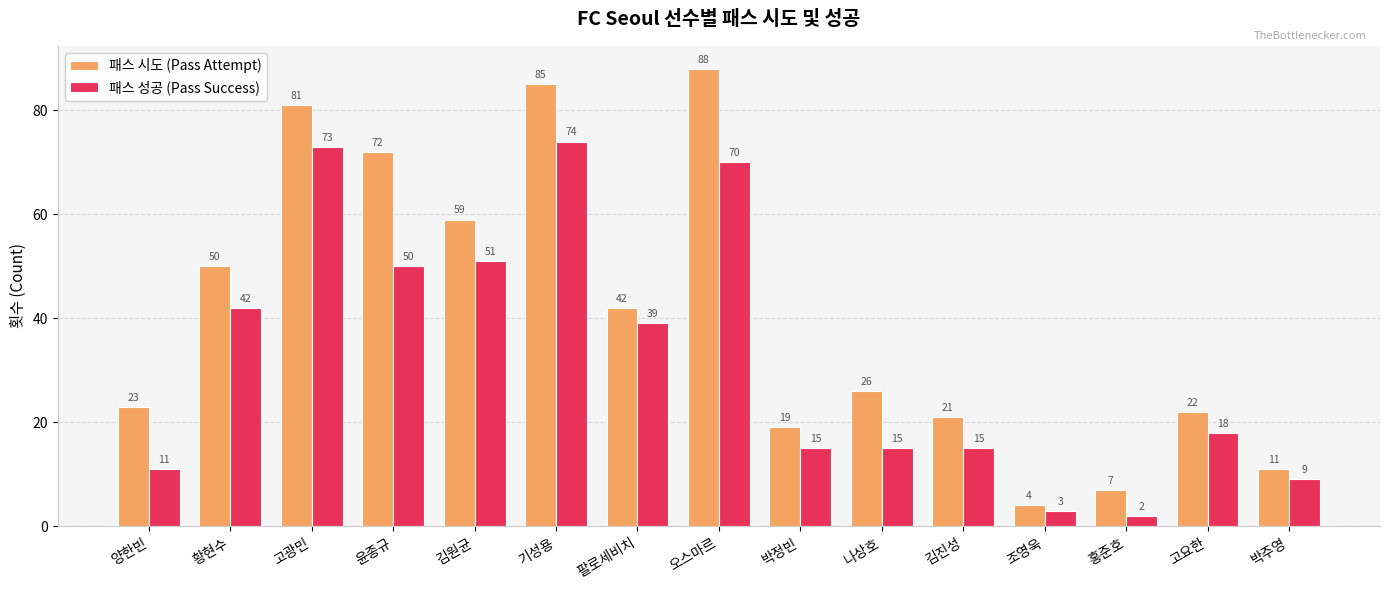

Between 김원균 and 김진성, which series saw the biggest shift?

패스 시도 (Pass Attempt)